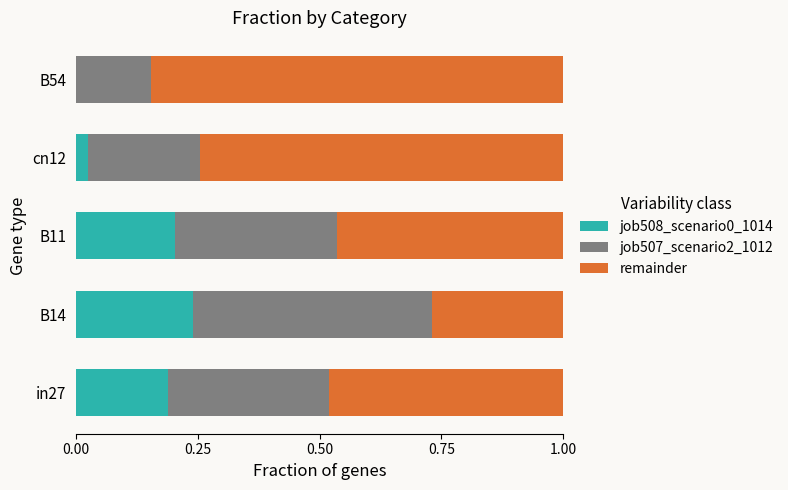

Which category has the highest value in the job508_scenario0_1014 series?

B14